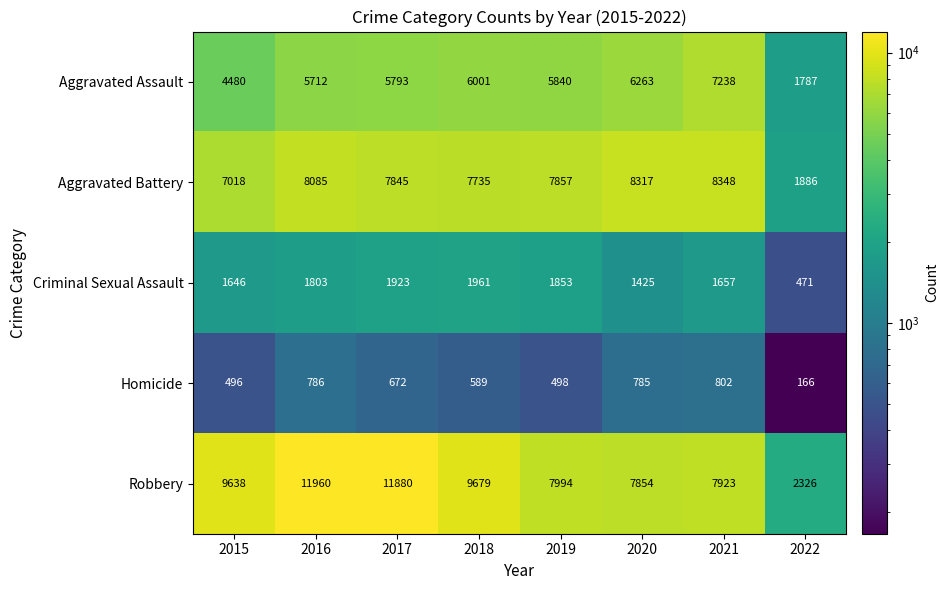

What is the difference between the maximum and minimum values in the Aggravated Battery series?

6462